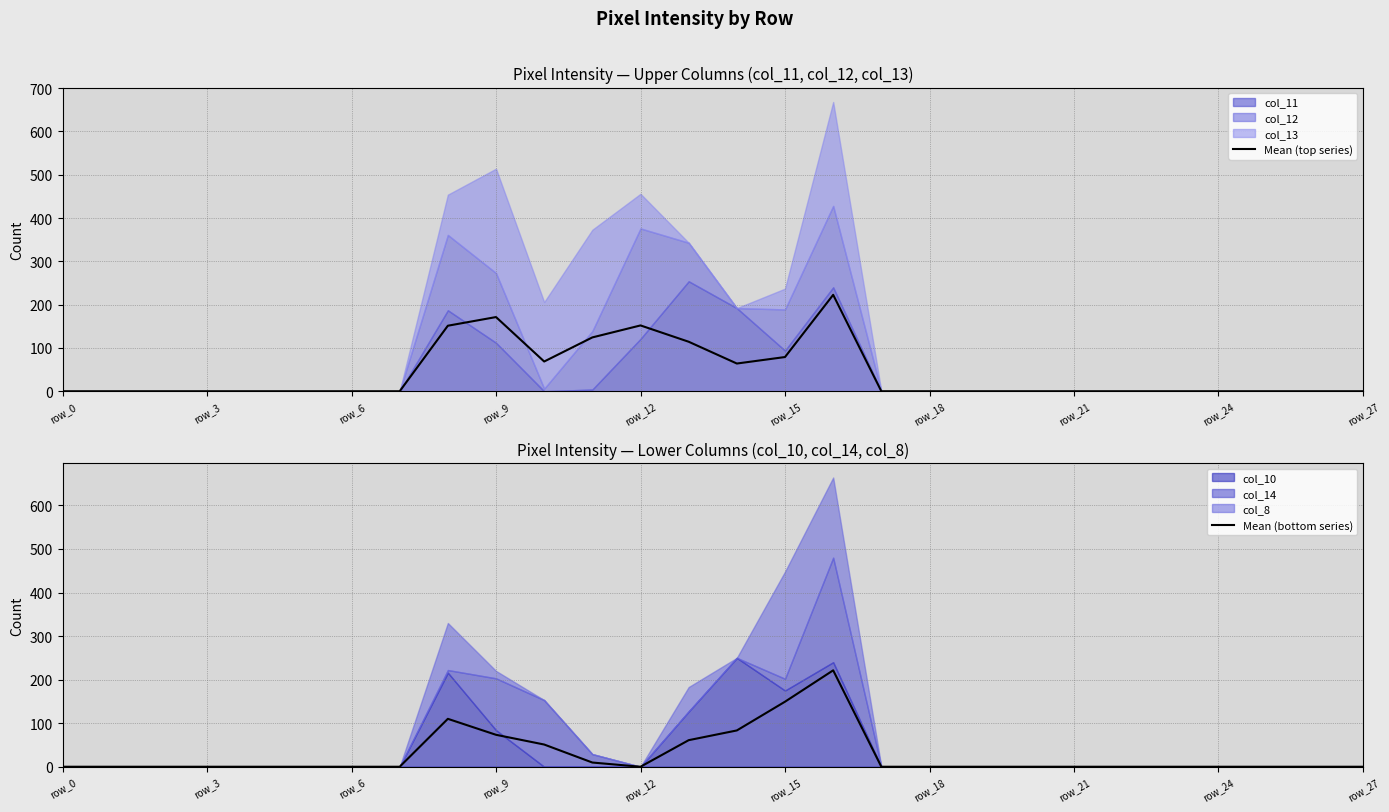

Rank the series by their maximum value, from highest to lowest.

Mean (top series), Mean (bottom series)